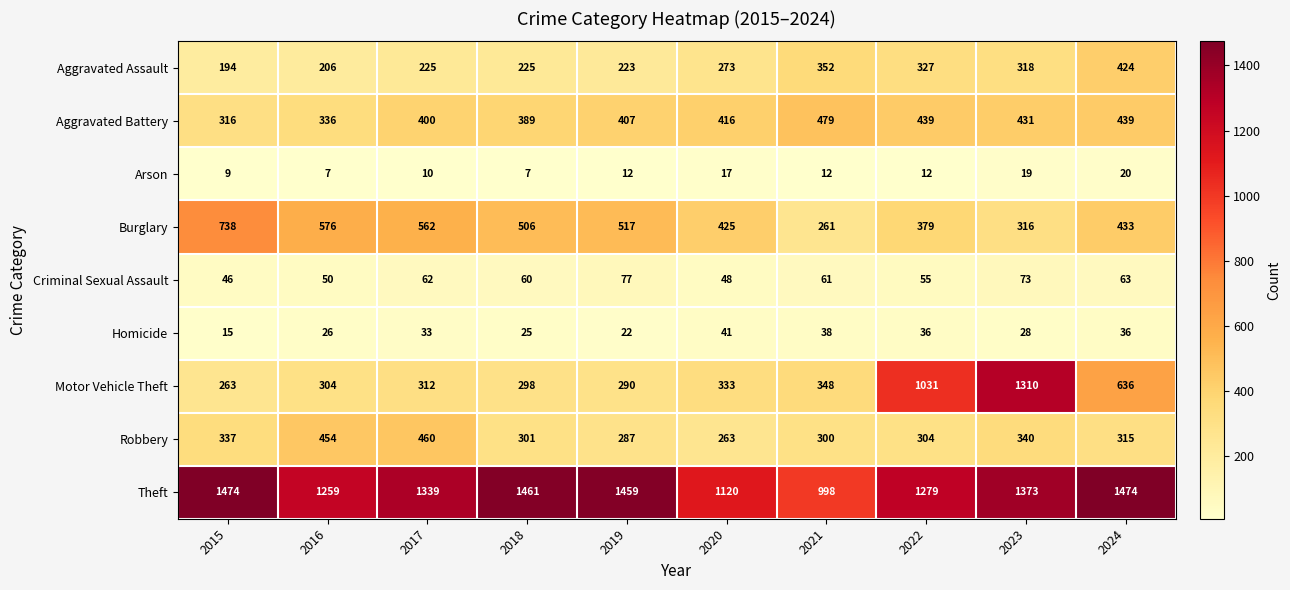

What is the difference between the maximum and minimum values in the Criminal Sexual Assault series?

31